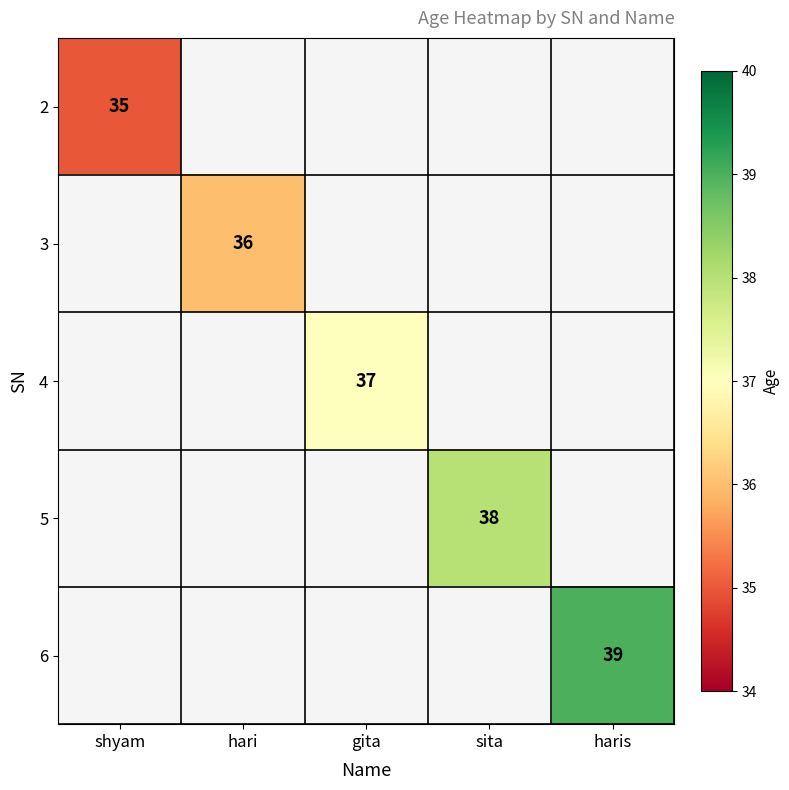

Is it true that 3 equals 50 at hari?

False